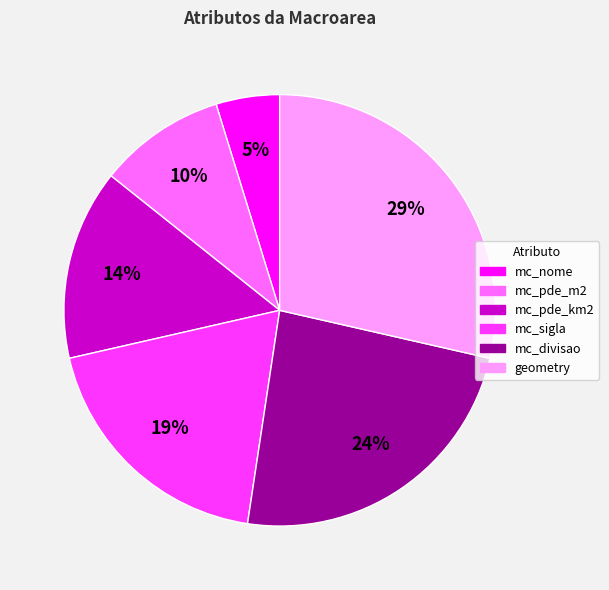

True or false: geometry accounts for 29% of the total.

True